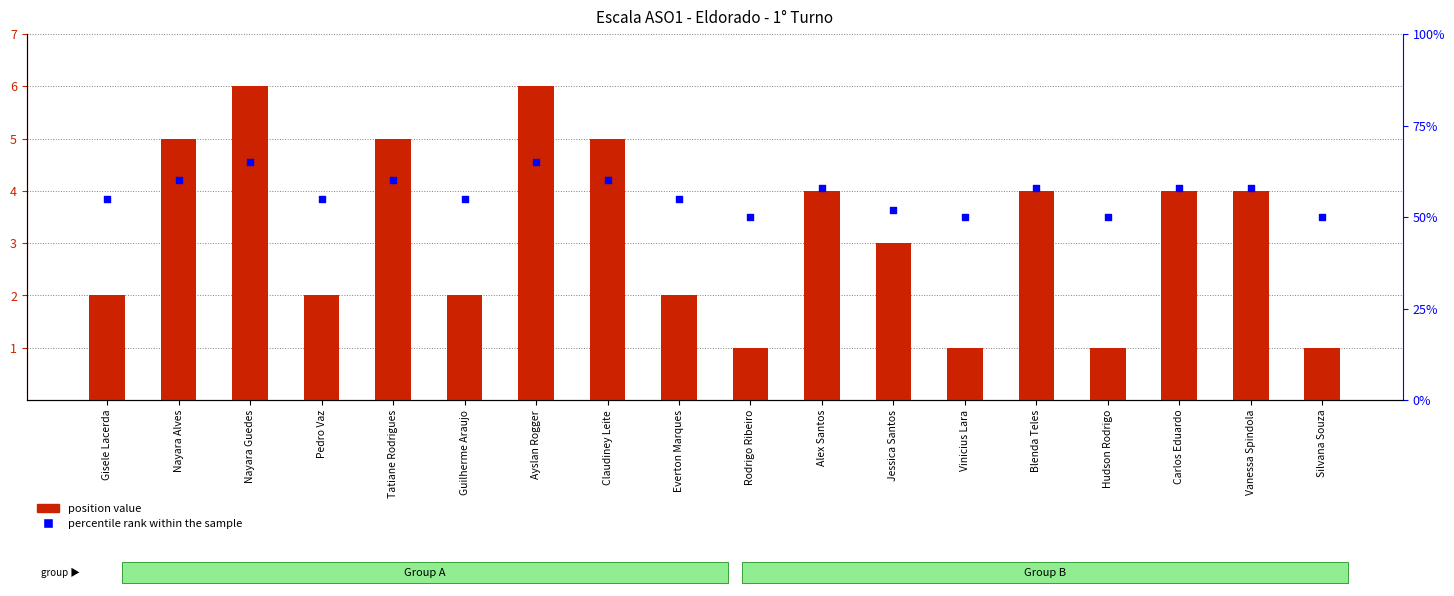

What is the total value across all series at Vanessa Spindola?

62